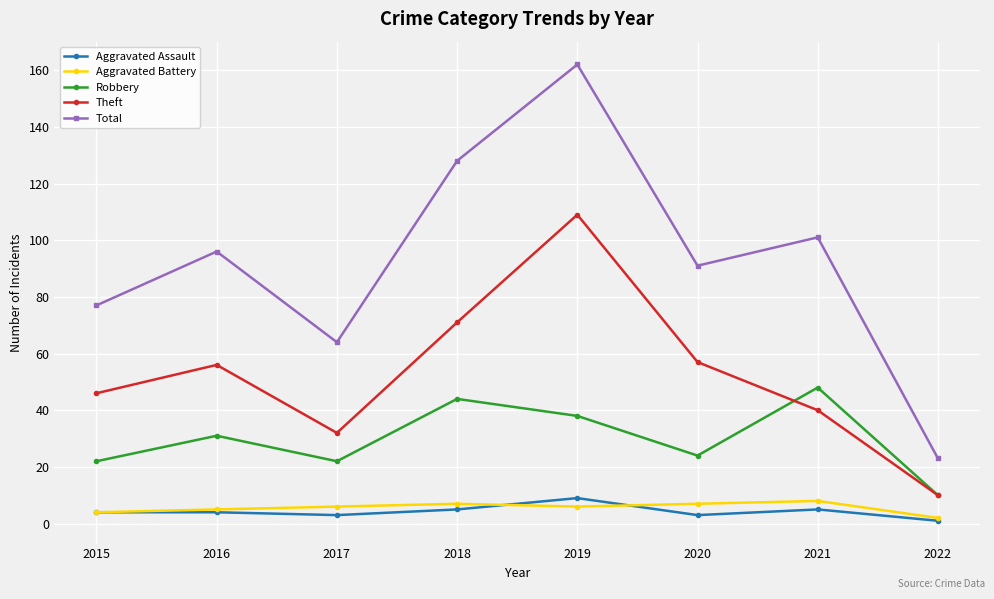

Where is the first local maximum for Total?

2016